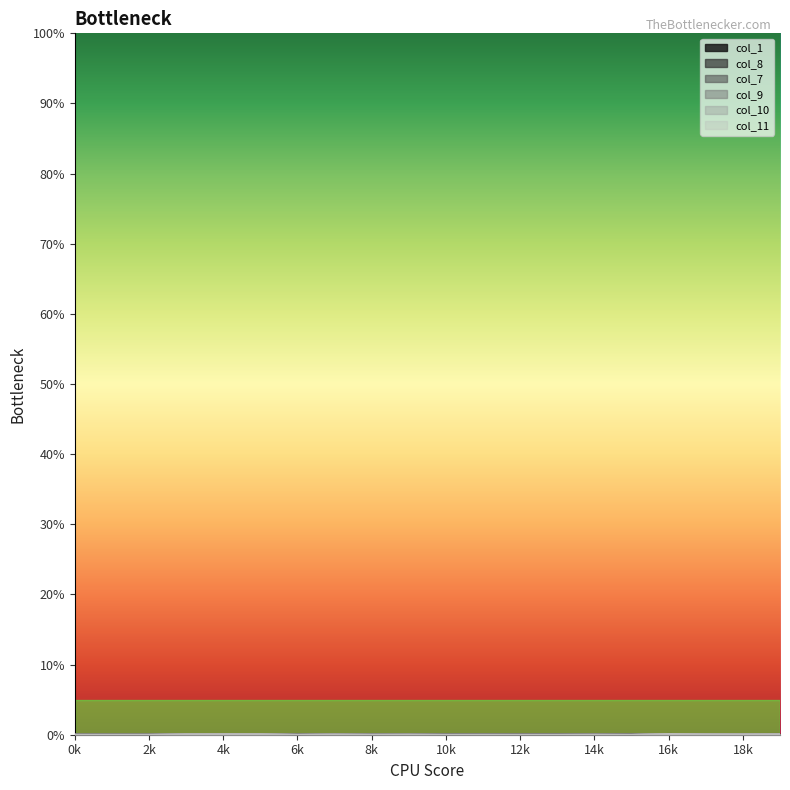

Does the chart have visible grid lines?

No